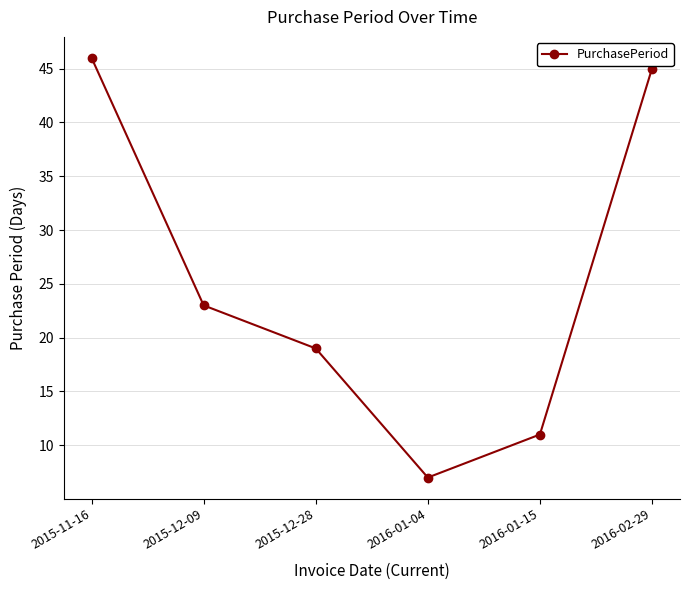

What position from the left is 2015-11-16?

1